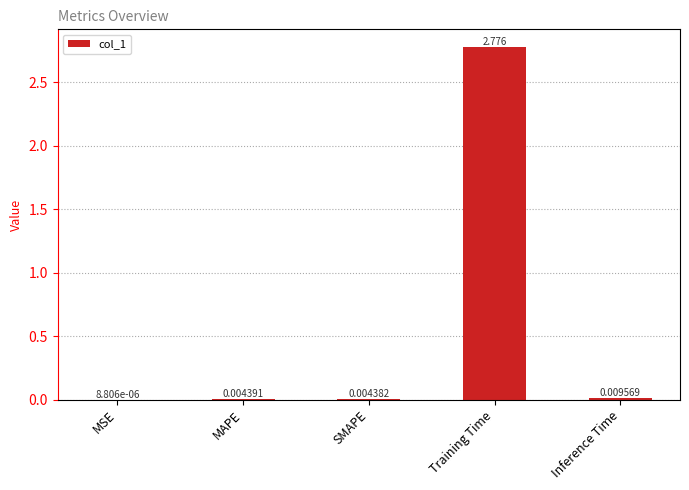

The value at Training Time is 3.6. True or false?

False